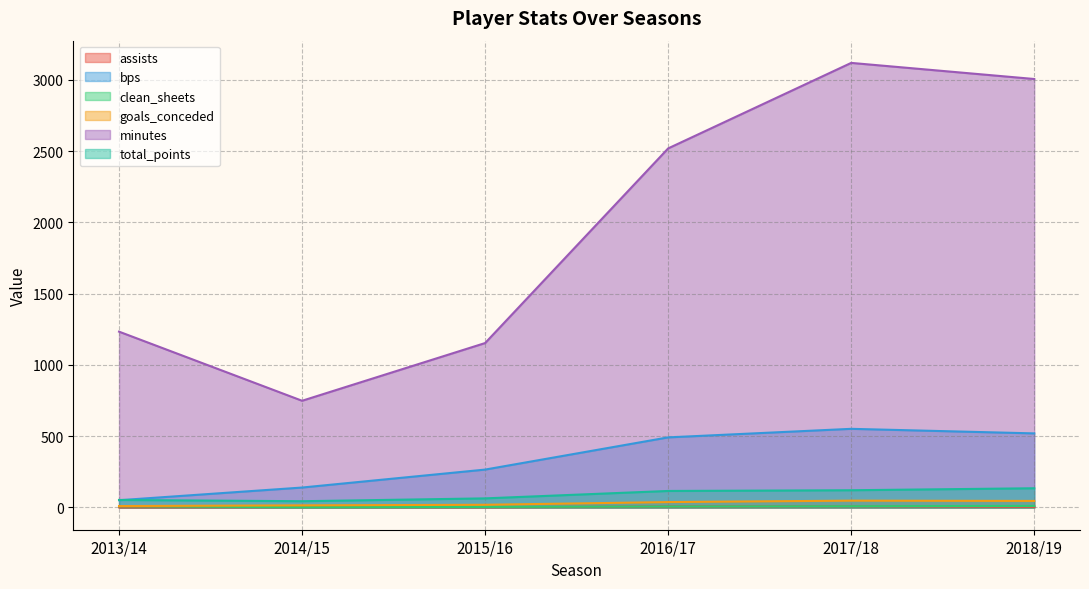

Reading right to left, list all the values displayed in this chart.

assists: 5	9	7	2	3	1
bps: 520	552	492	266	140	51
clean_sheets: 11	9	7	4	2	8
goals_conceded: 46	48	38	19	15	10
minutes: 3007	3120	2520	1154	749	1234
total_points: 135	121	116	64	44	53